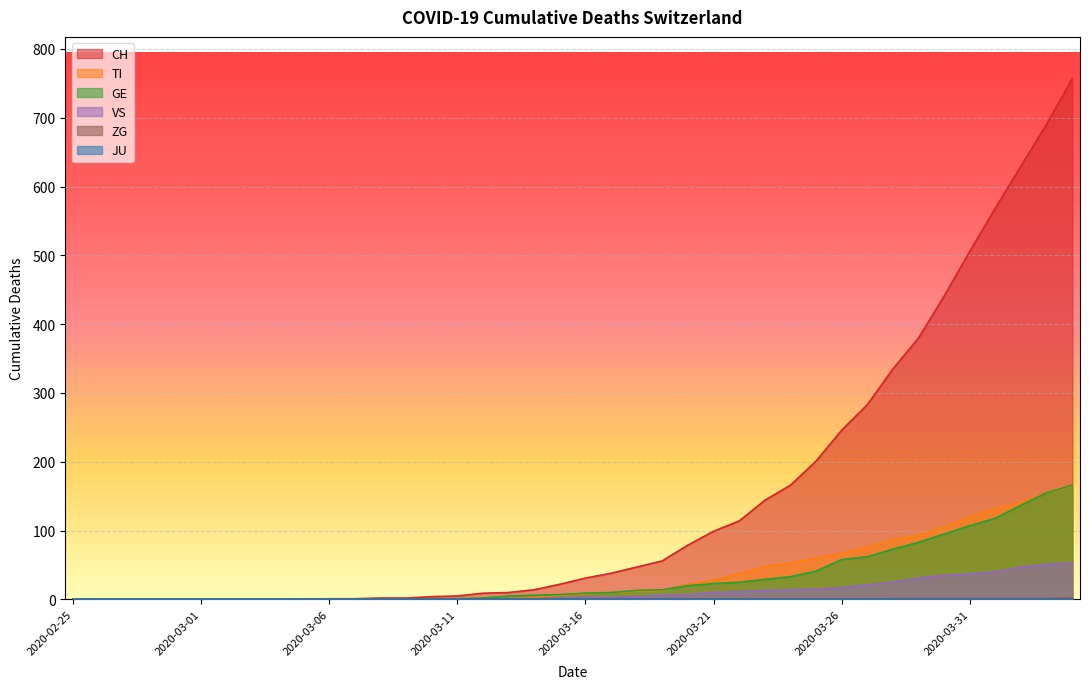

How many data points in ZG are above 0?

8